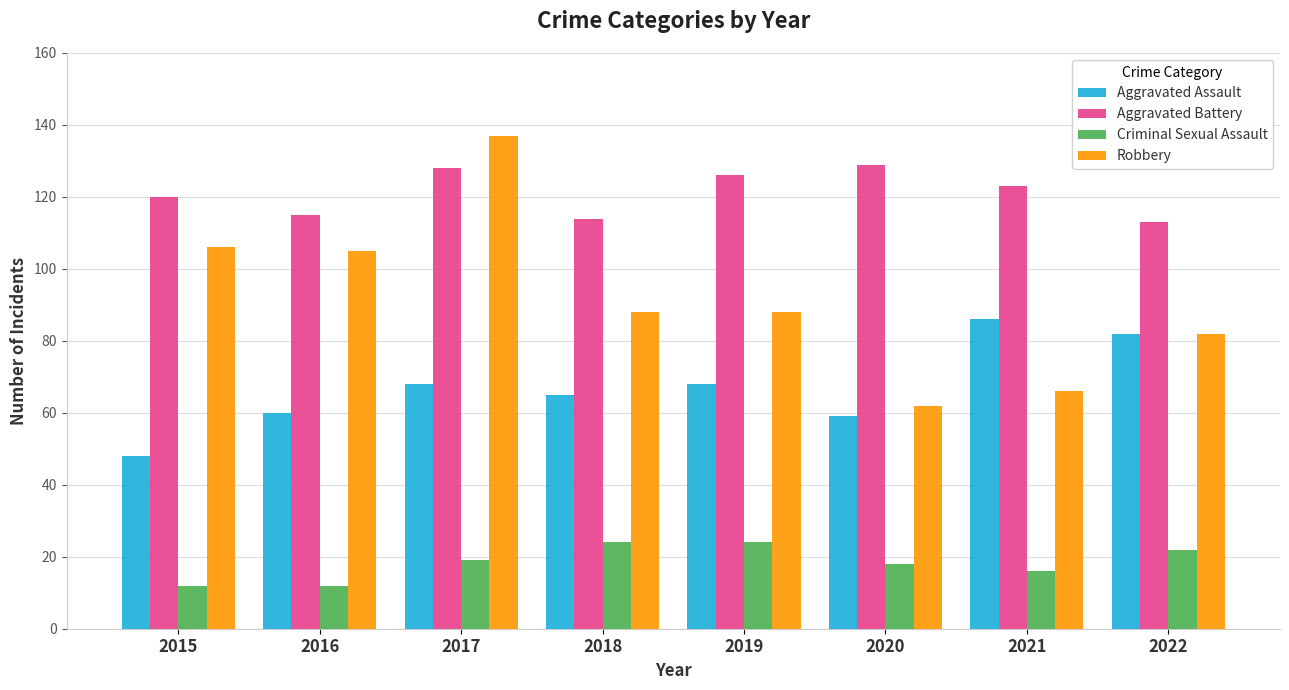

What are all the series names shown in the legend?

Aggravated Assault, Aggravated Battery, Criminal Sexual Assault, Robbery